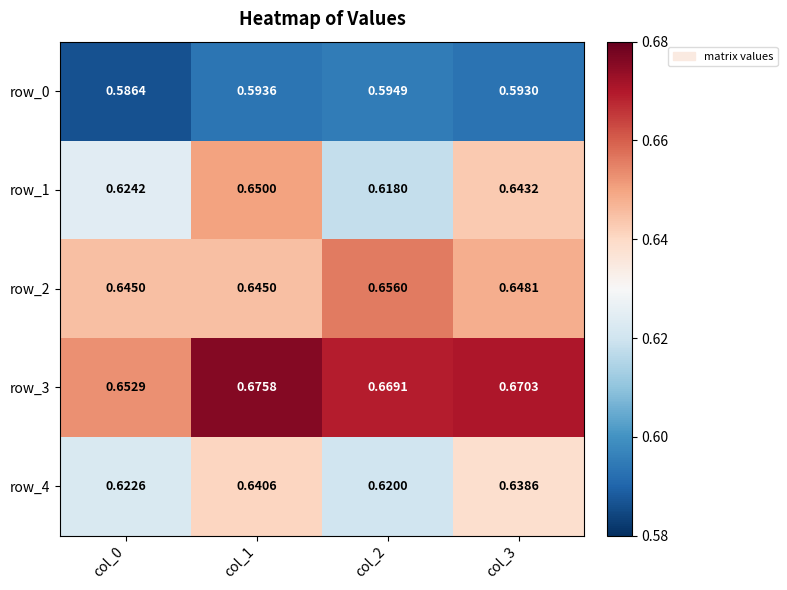

What is the spread (max minus min) of values at col_1?

0.1